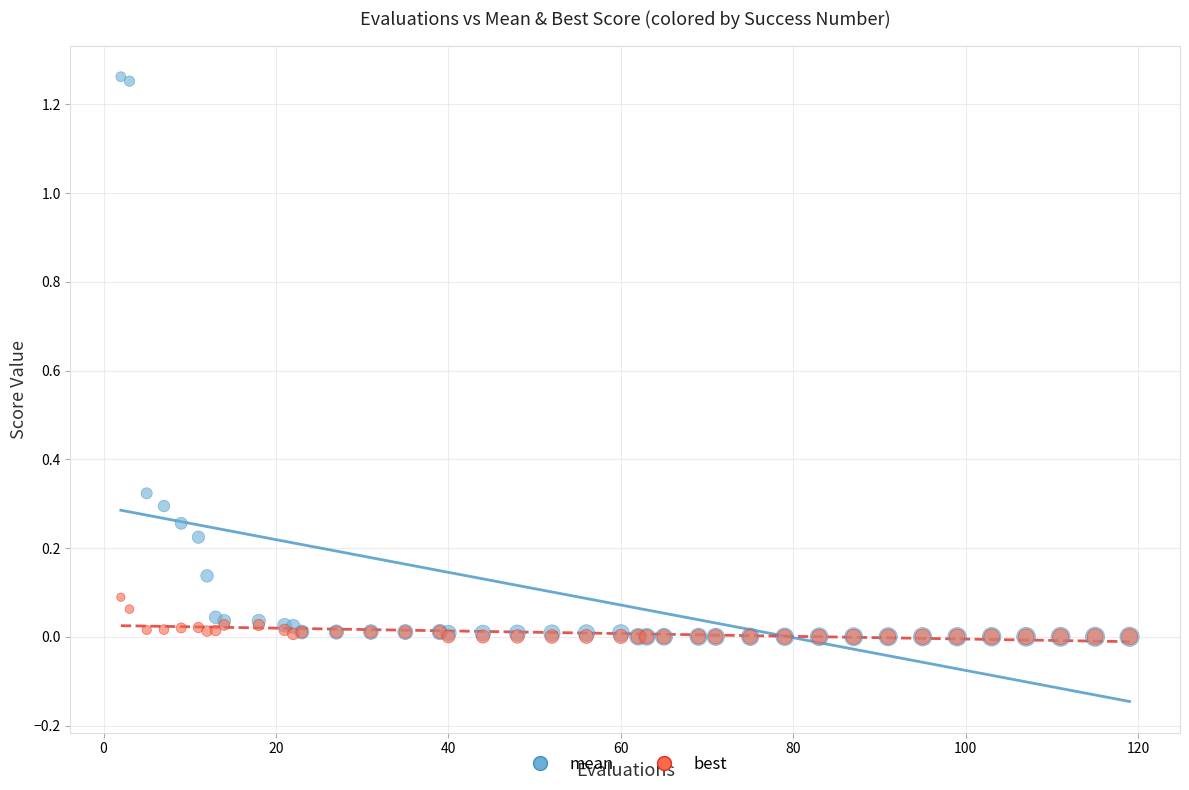

What are all the series names shown in the legend?

mean, best